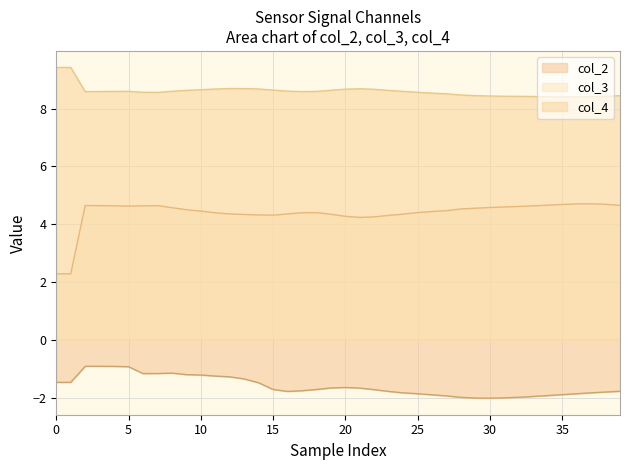

How many data points in col_2 are less than -1?

36